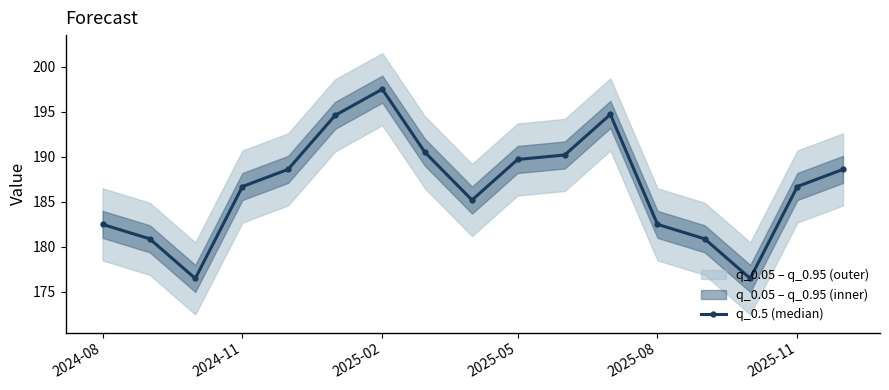

What is the value of the 4th point from the left?

186.7